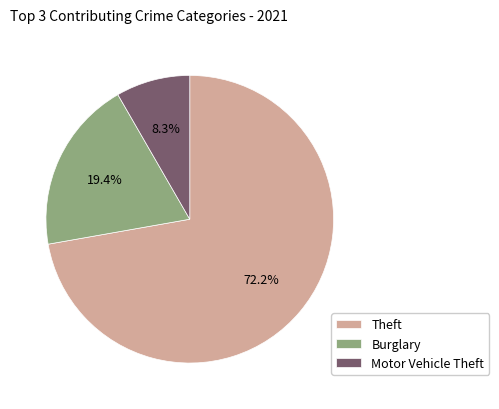

Which slice is the smallest?

Motor Vehicle Theft